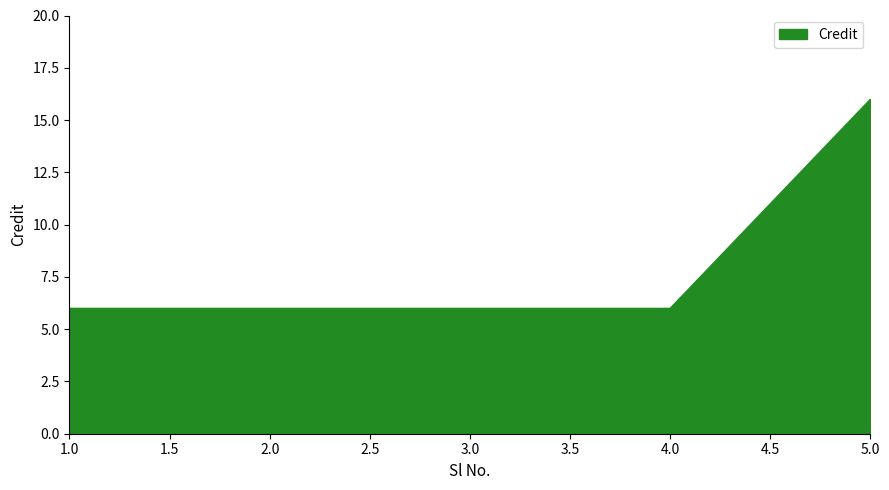

Which label corresponds to the largest value in the chart?

5.0